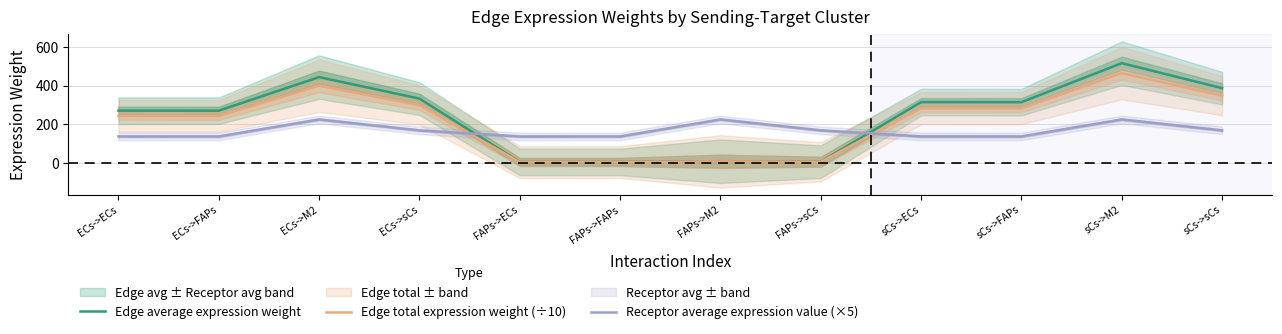

Reading left to right, what are all the values shown in this chart?

Edge average expression weight: 271.4	271.1	444.7	333.4	5.8	5.8	9.6	7.2	315.4	315.1	517.0	387.6
Edge total expression weight (÷10): 244.2	243.9	400.3	300.1	5.3	5.2	8.6	6.5	283.9	283.6	465.3	348.8
Receptor average expression value (×5): 137.7	137.5	225.6	169.2	137.7	137.5	225.6	169.2	137.7	137.5	225.6	169.2